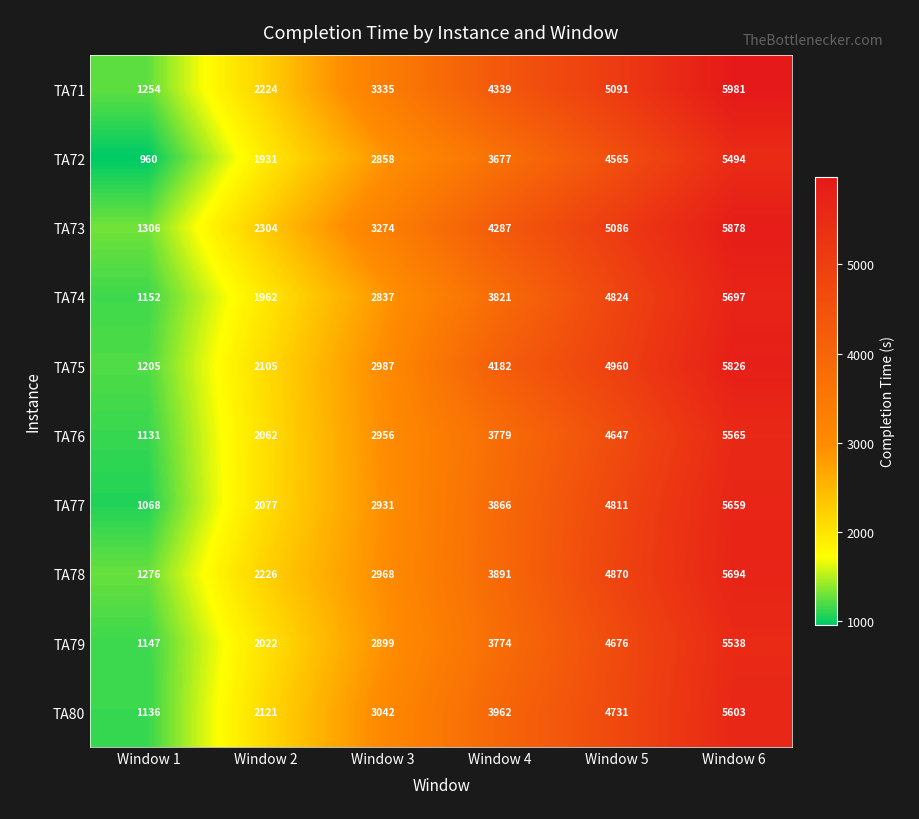

What is the difference between the highest and lowest values at Window 2?

373